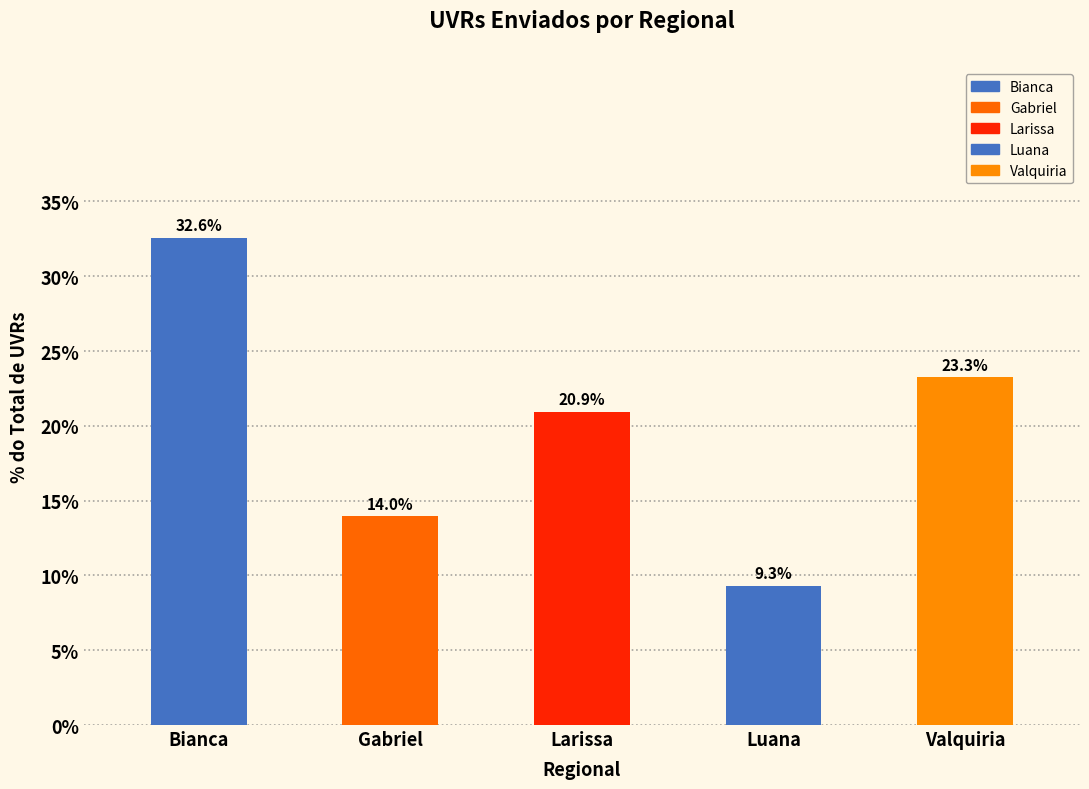

Reading right to left, list all the values displayed in this chart.

23.3	9.3	20.9	14.0	32.6